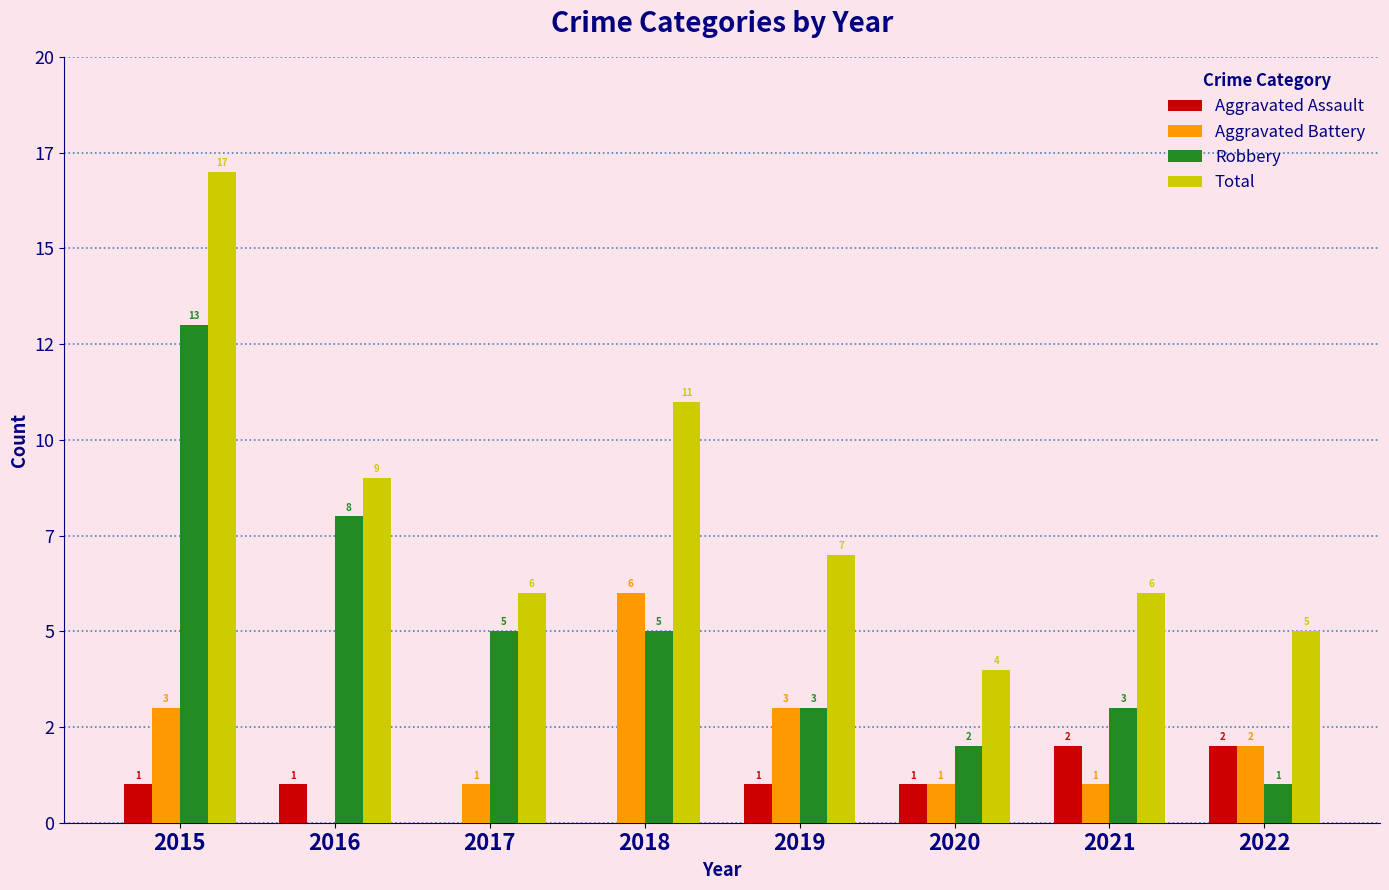

Which series changed the most between 2016 and 2021?

Robbery